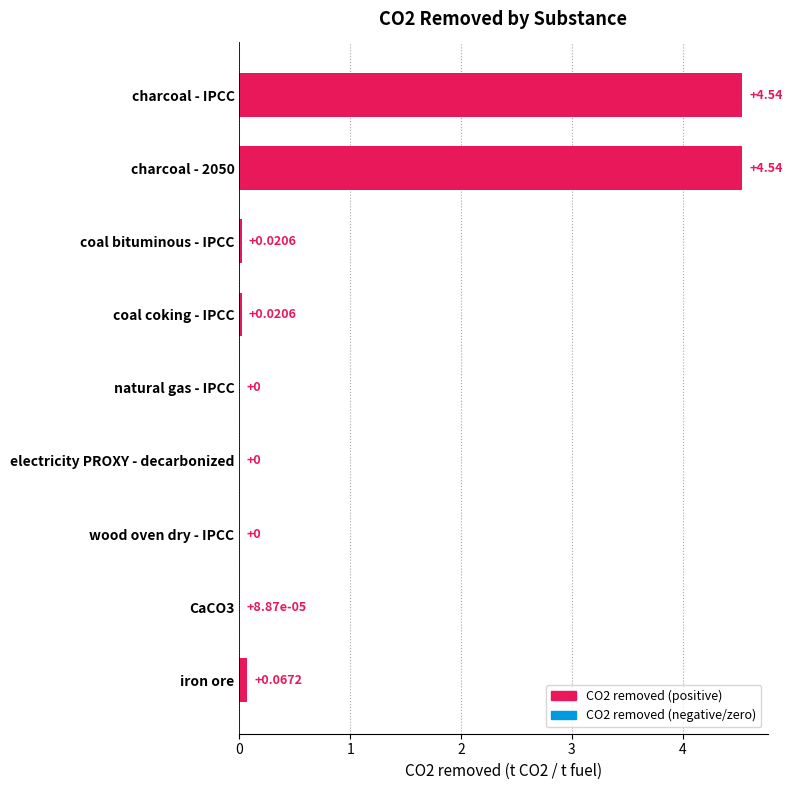

Which has a higher value, coal coking - IPCC or electricity PROXY - decarbonized?

coal coking - IPCC